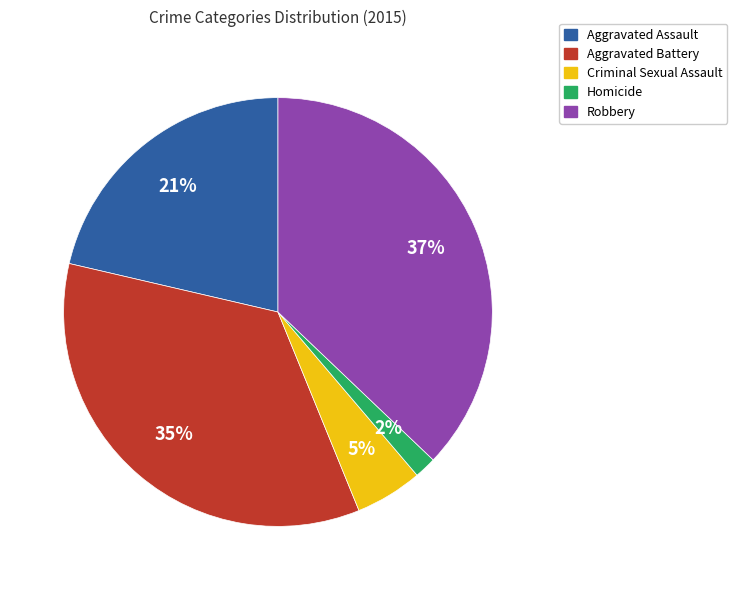

To the nearest percent, what is the difference between the Aggravated Battery and Homicide slice percentages?

33%